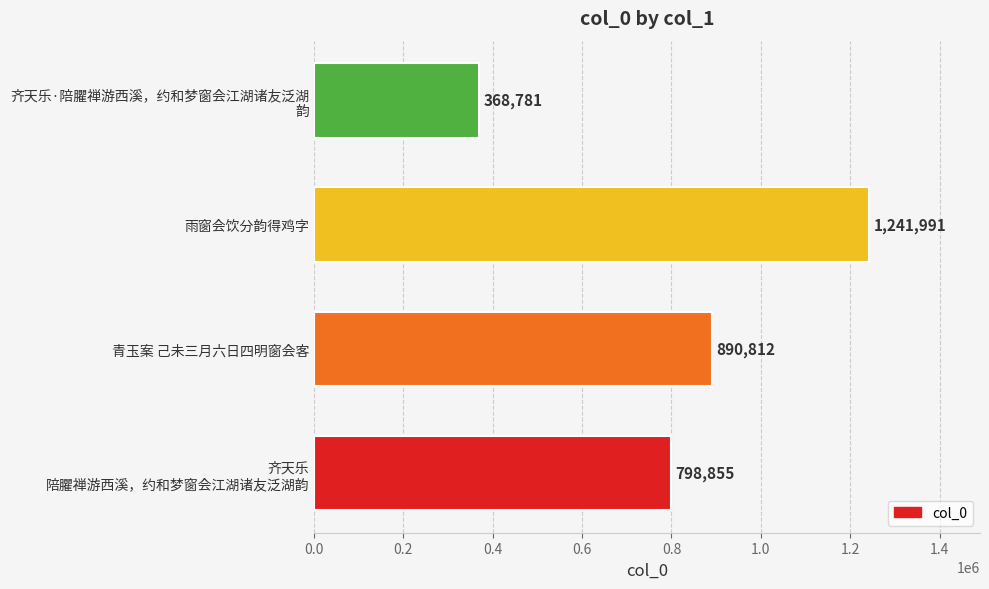

What is the maximum value shown in the chart?

1241991